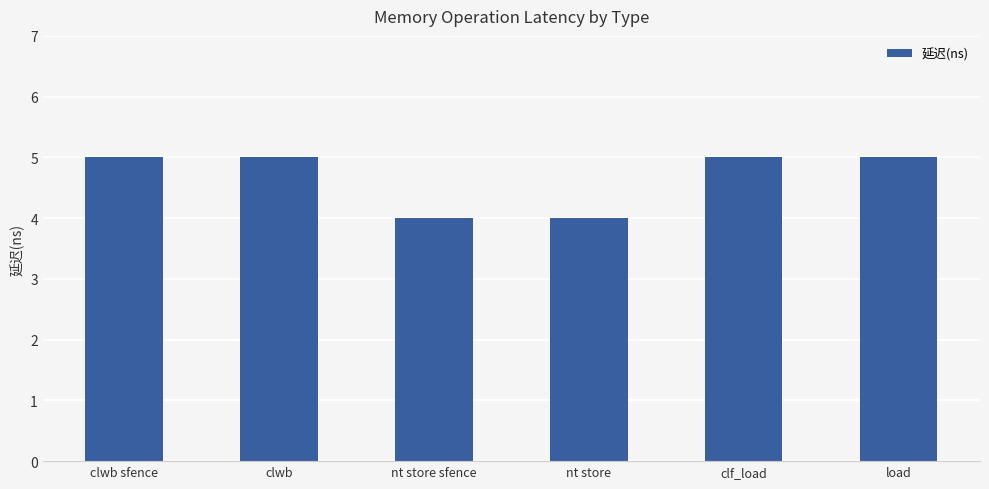

The chart shows a value of 5 at load. True or false?

True